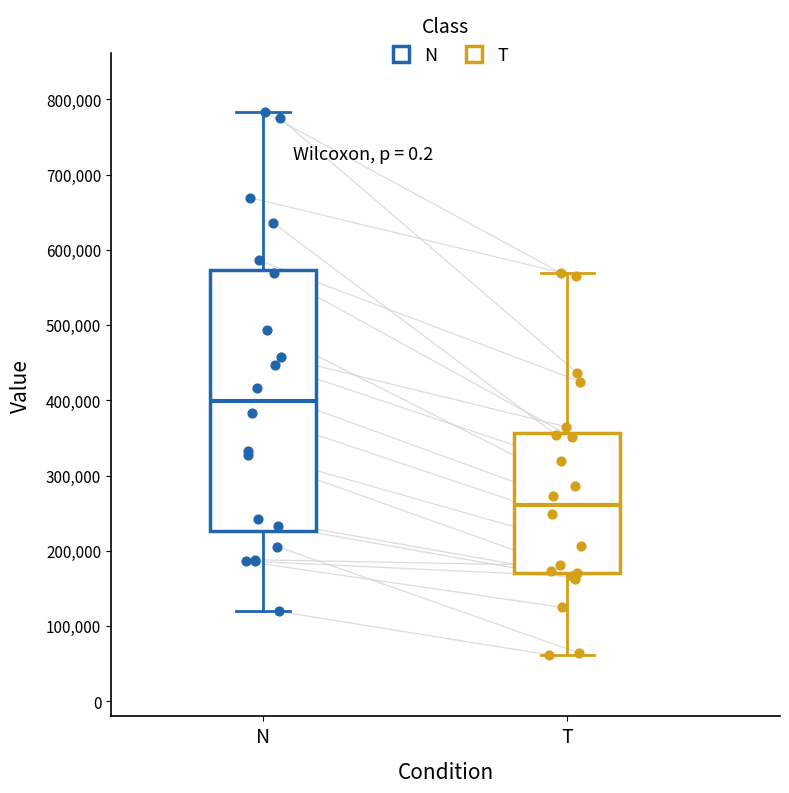

Where is the upper edge of the box for T on the y-axis? The values are not printed on the chart, so give them approximately, as read against the axis.

360000